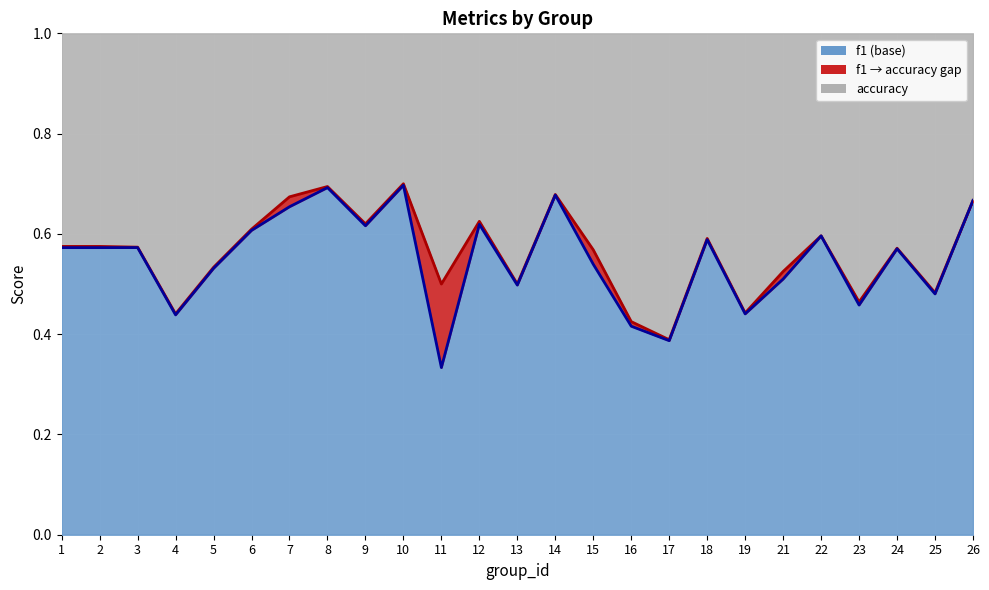

True or false: accuracy and f1 intersect in this chart.

False